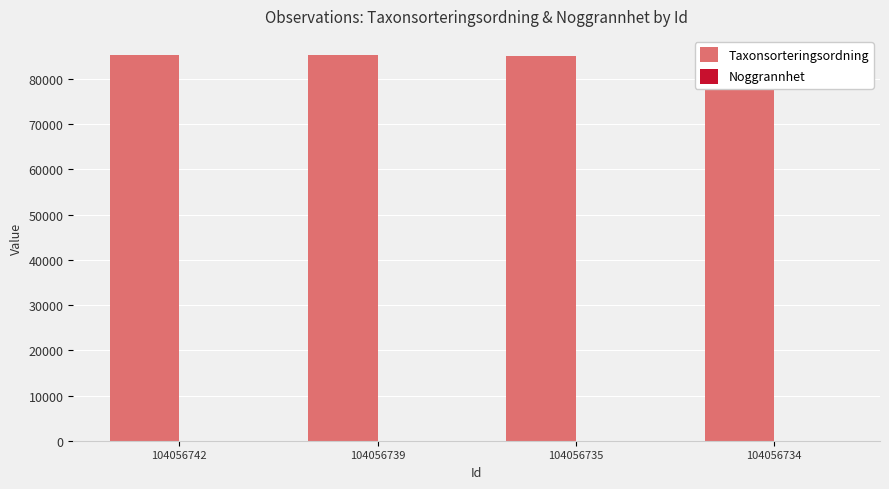

Does the chart contain any negative values?

No